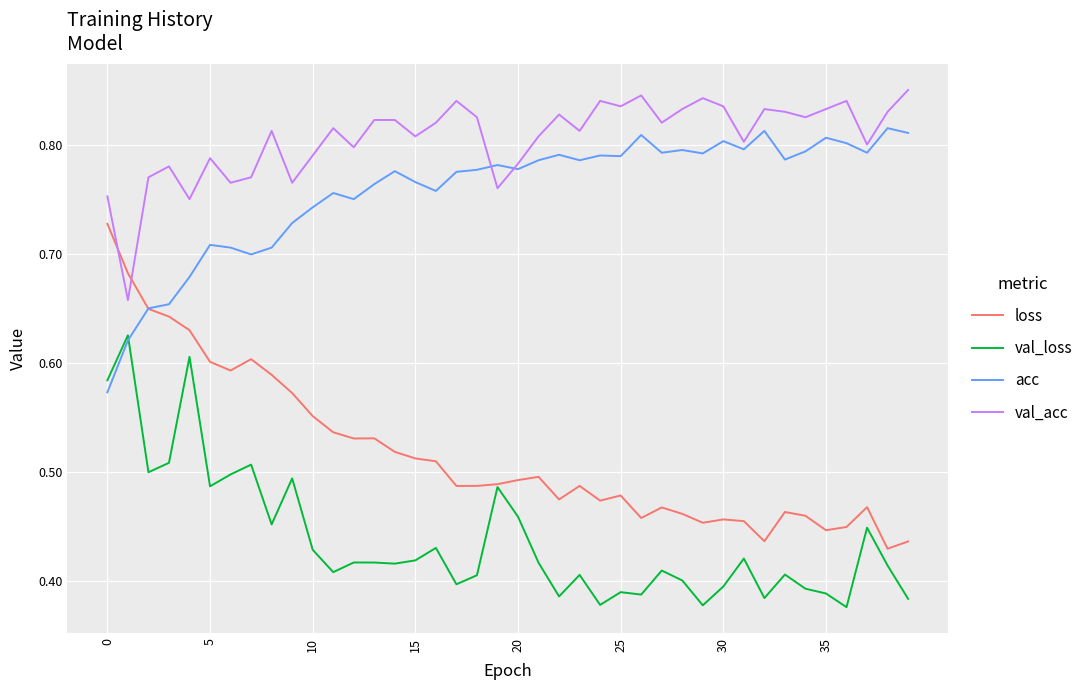

Which series has the widest spread of values?

loss